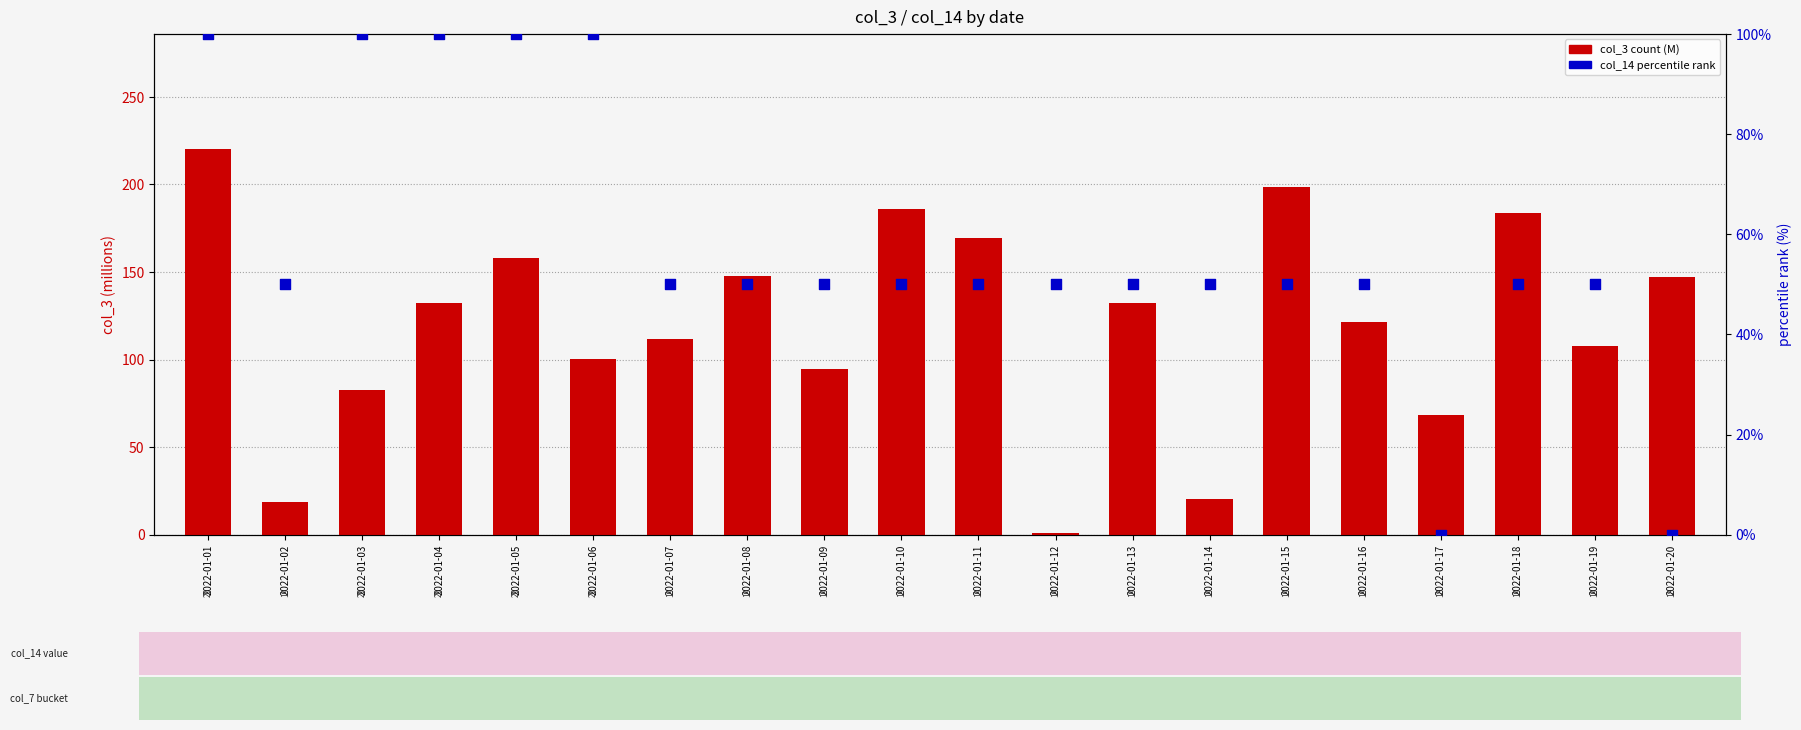

Which series has the largest total across all categories?

col_3 (M)